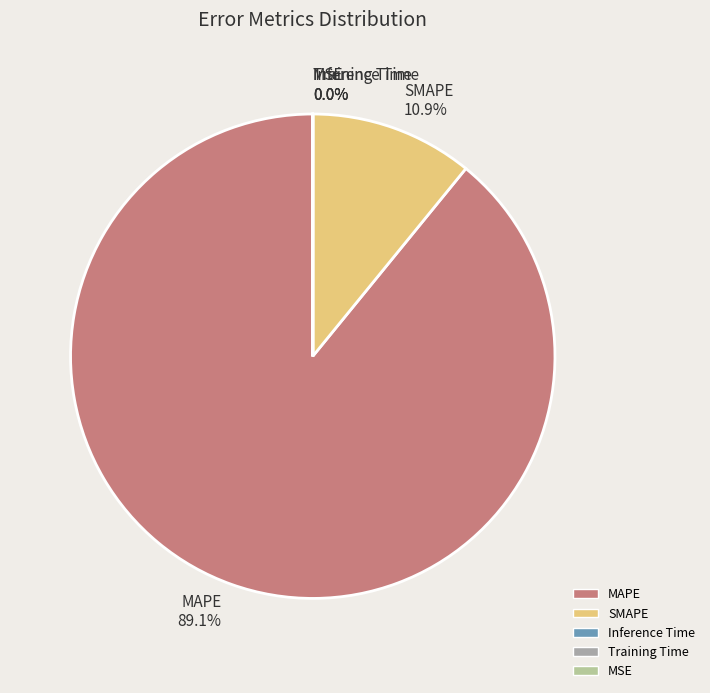

Does MAPE represent more than half of the total?

Yes